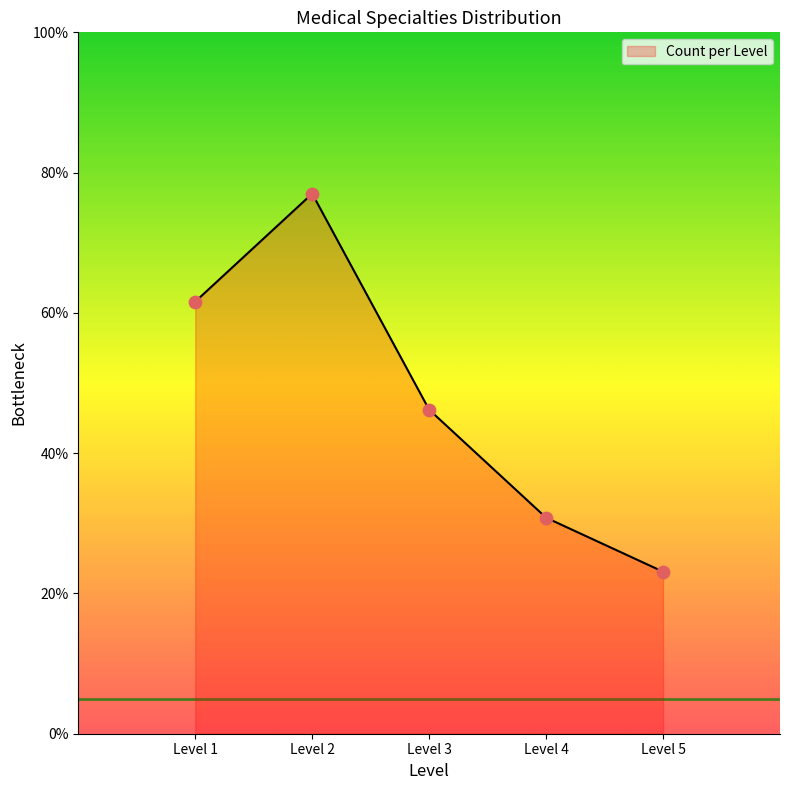

What is the change in value from Level 1 to Level 5?

-38.5